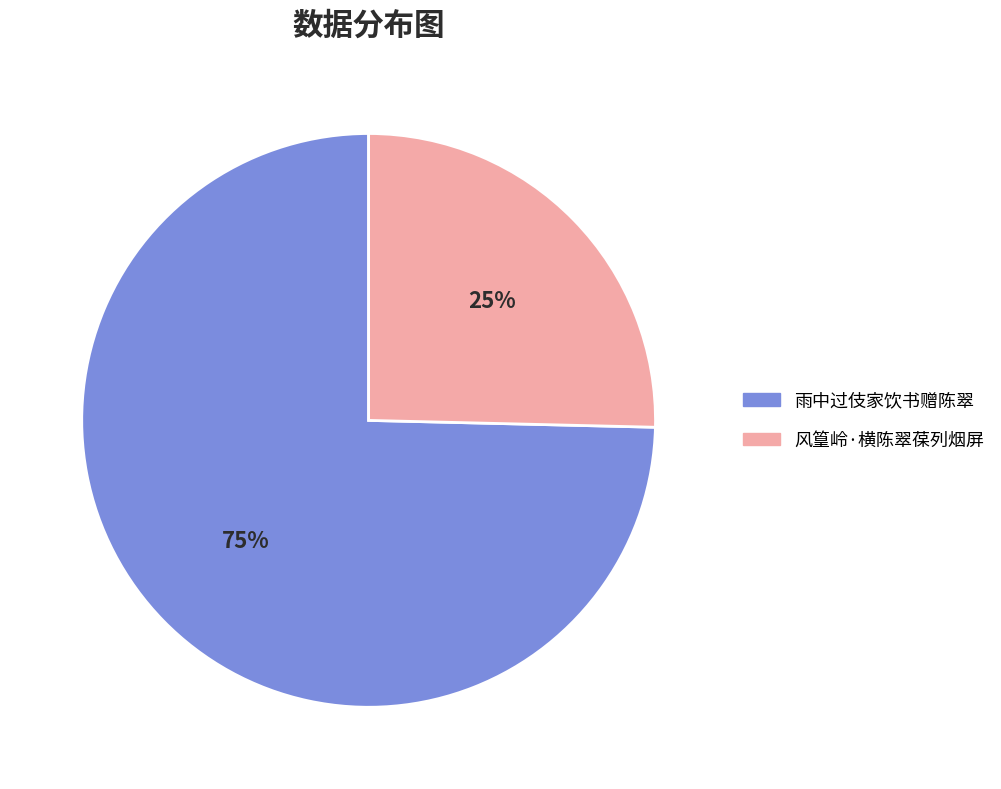

To the nearest percent, what is the average slice percentage?

50%